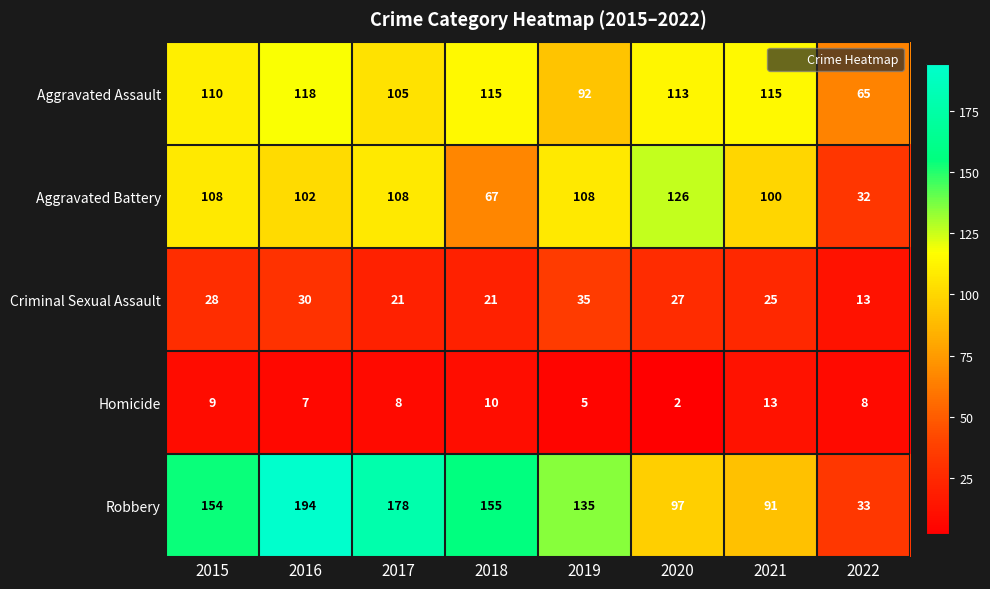

How many series are shown in this chart?

5